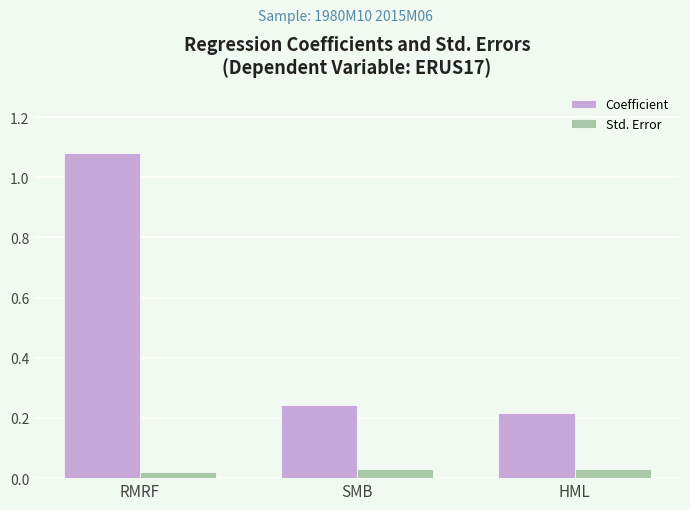

Which category has the highest value in the Coefficient series?

RMRF